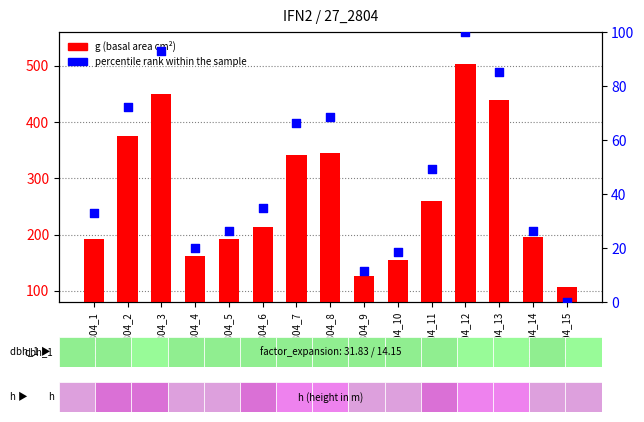

Which series reaches the maximum Y coordinate?

g (basal area cm²)